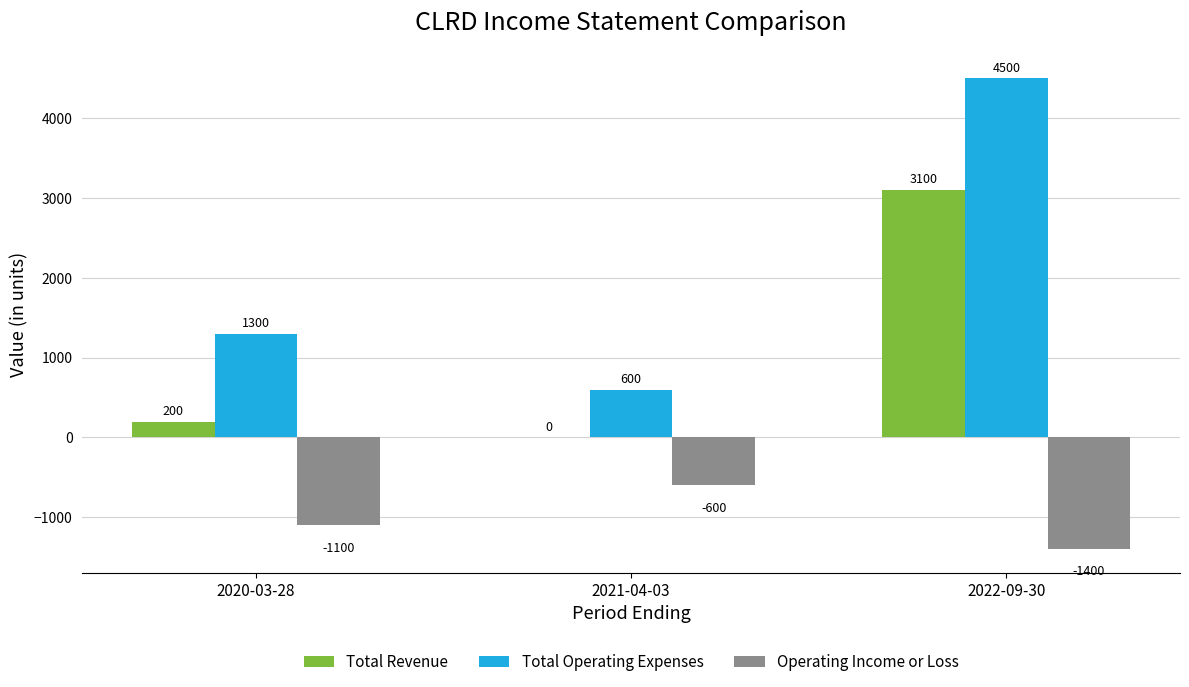

Where is Total Operating Expenses nearest to the value 2550?

2020-03-28